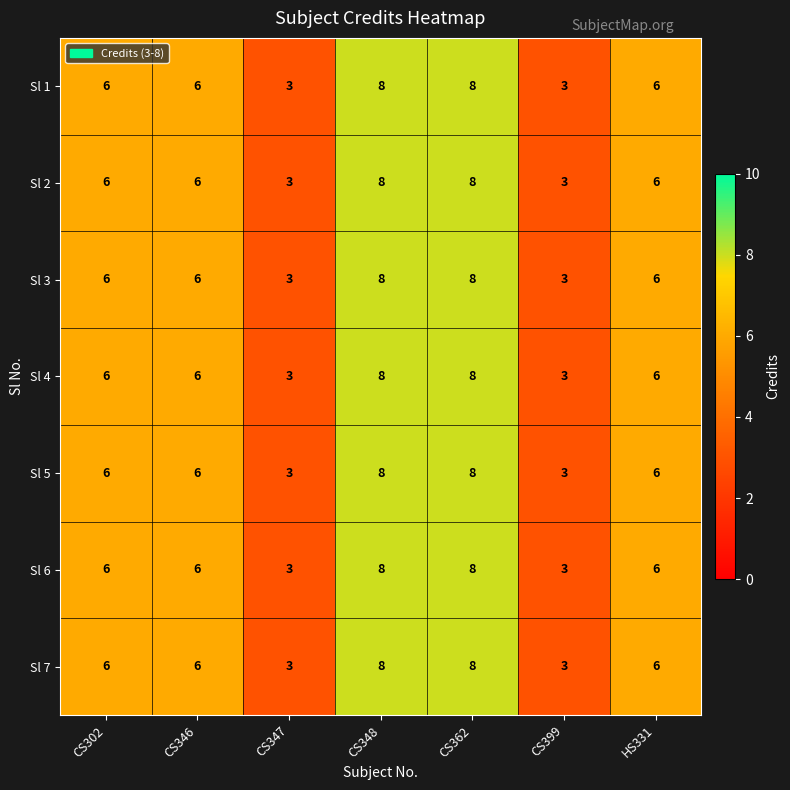

What is the average value of the Sl 5 series?

6